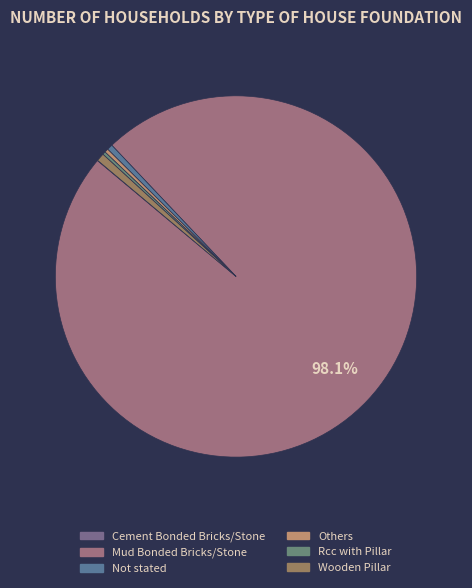

To the nearest percent, what is the difference between the largest and smallest slice percentages?

98%